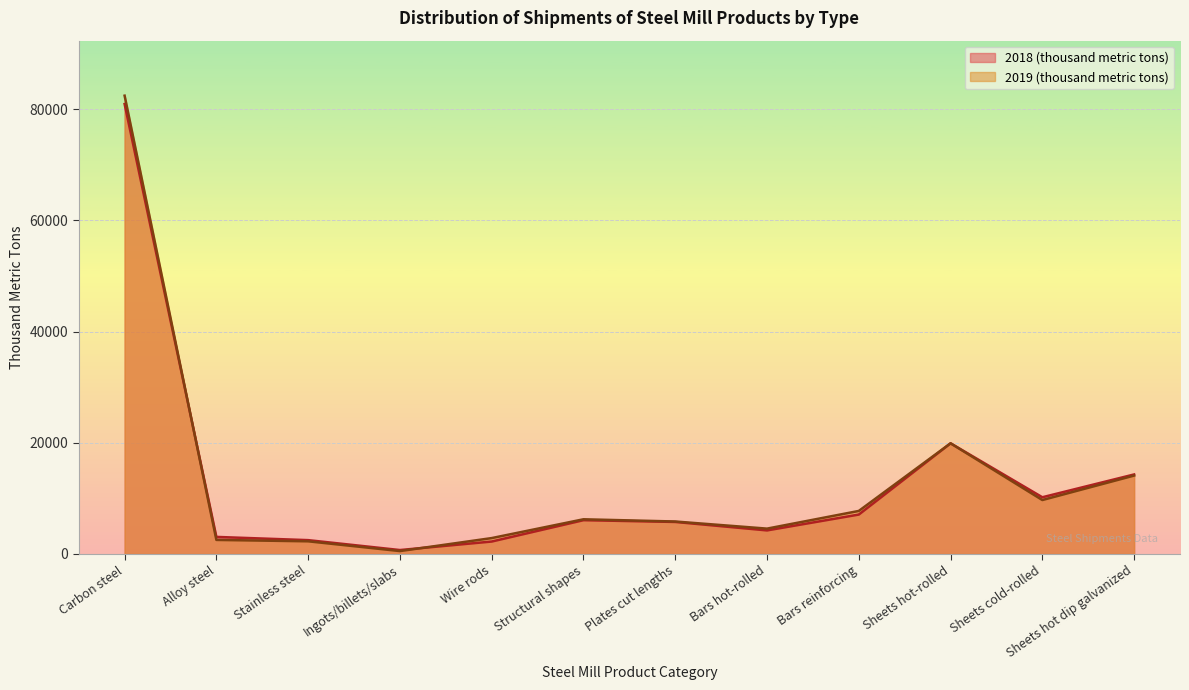

What is the lowest value of the 2019 (thousand metric tons) series?

525